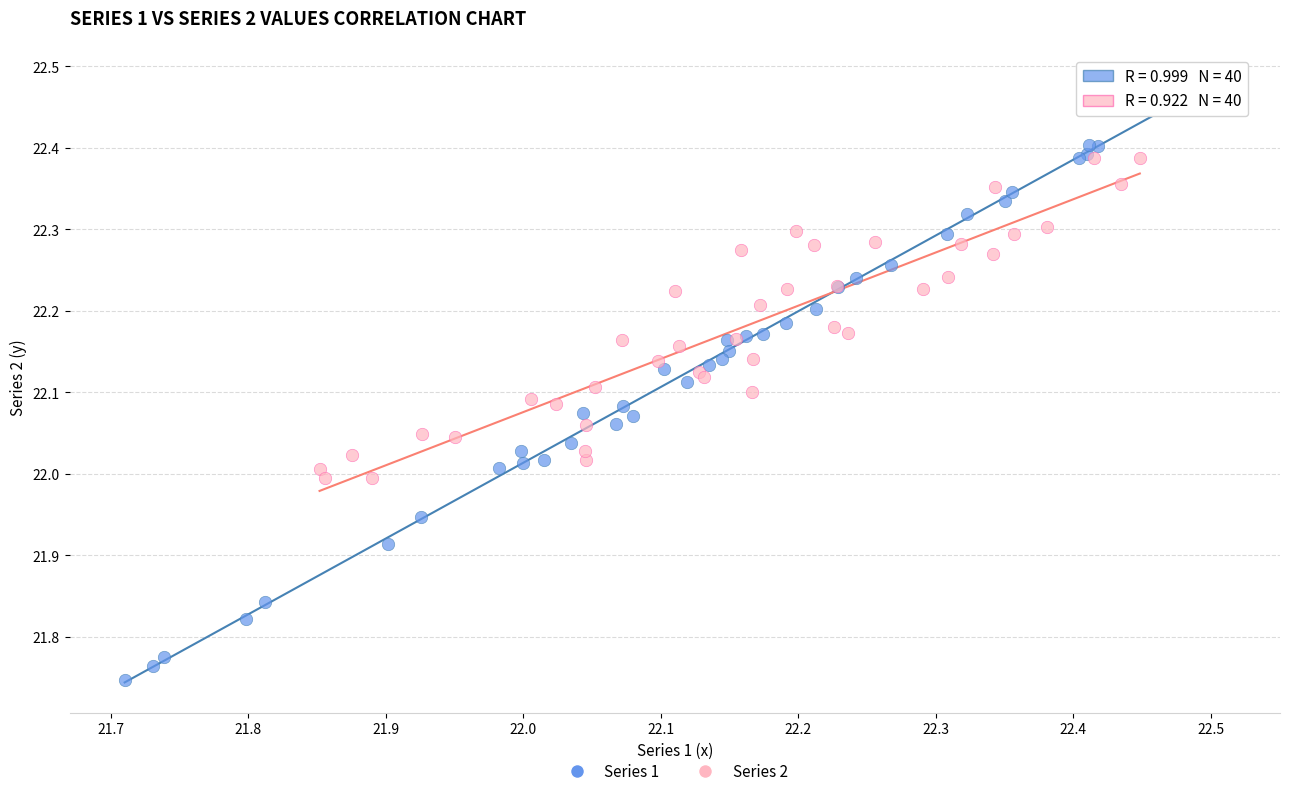

Which series reaches the maximum Y coordinate?

Series 1